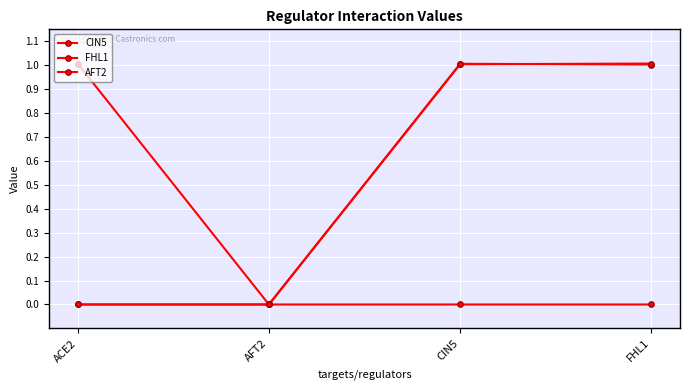

Which series has the largest range (max minus min)?

FHL1